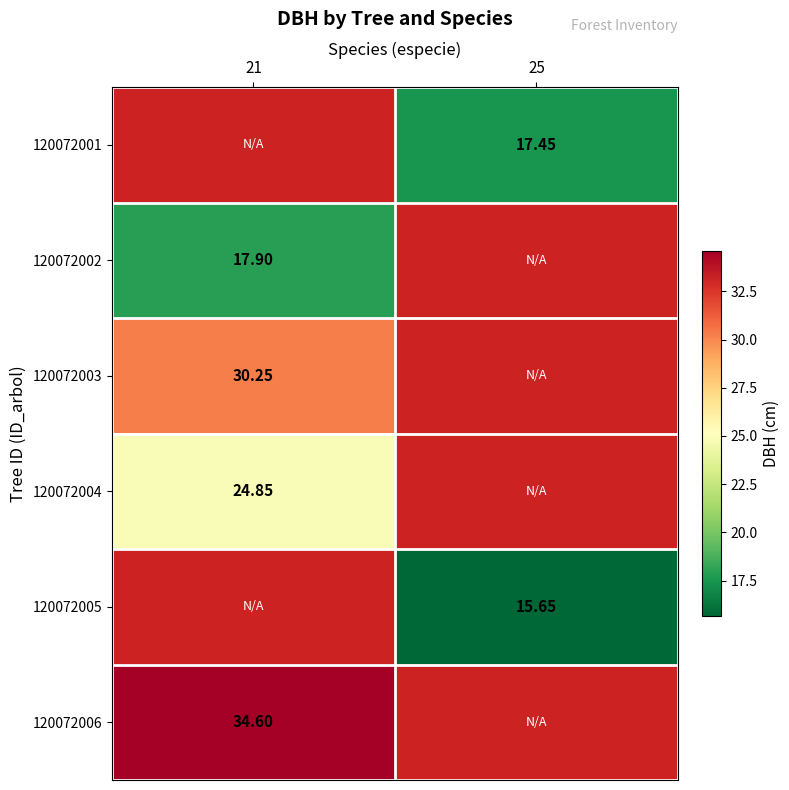

Is it true that 120072002 equals 17.9 at 21?

True